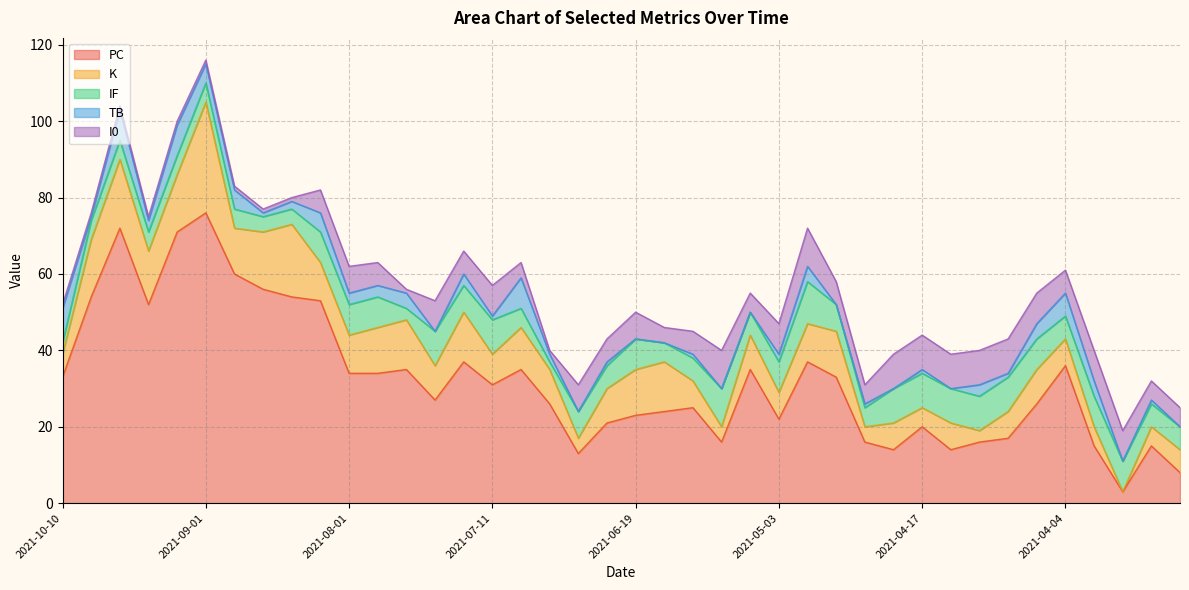

What position from the left is 2021-04-12?

33